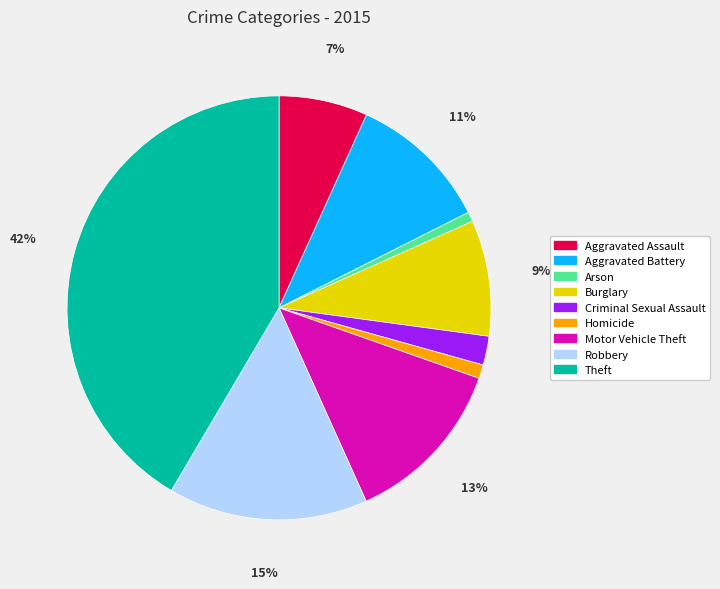

Which slice is the largest?

Theft